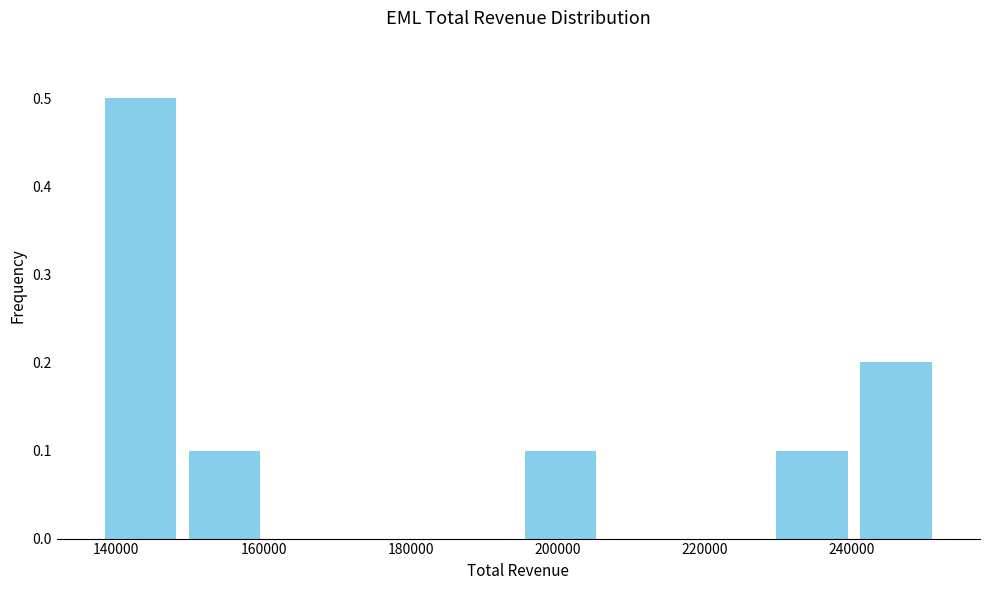

Which range on the x-axis has the tallest bar?

138000 to 150000